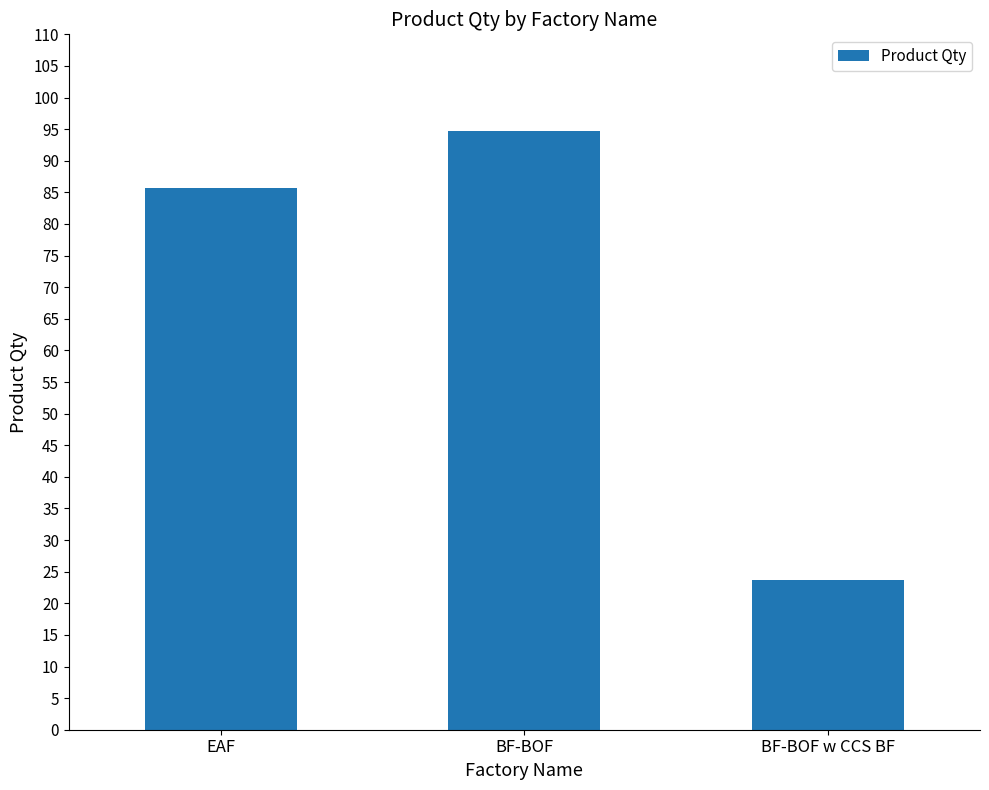

What is the value of the 2nd bar from the left?

94.7